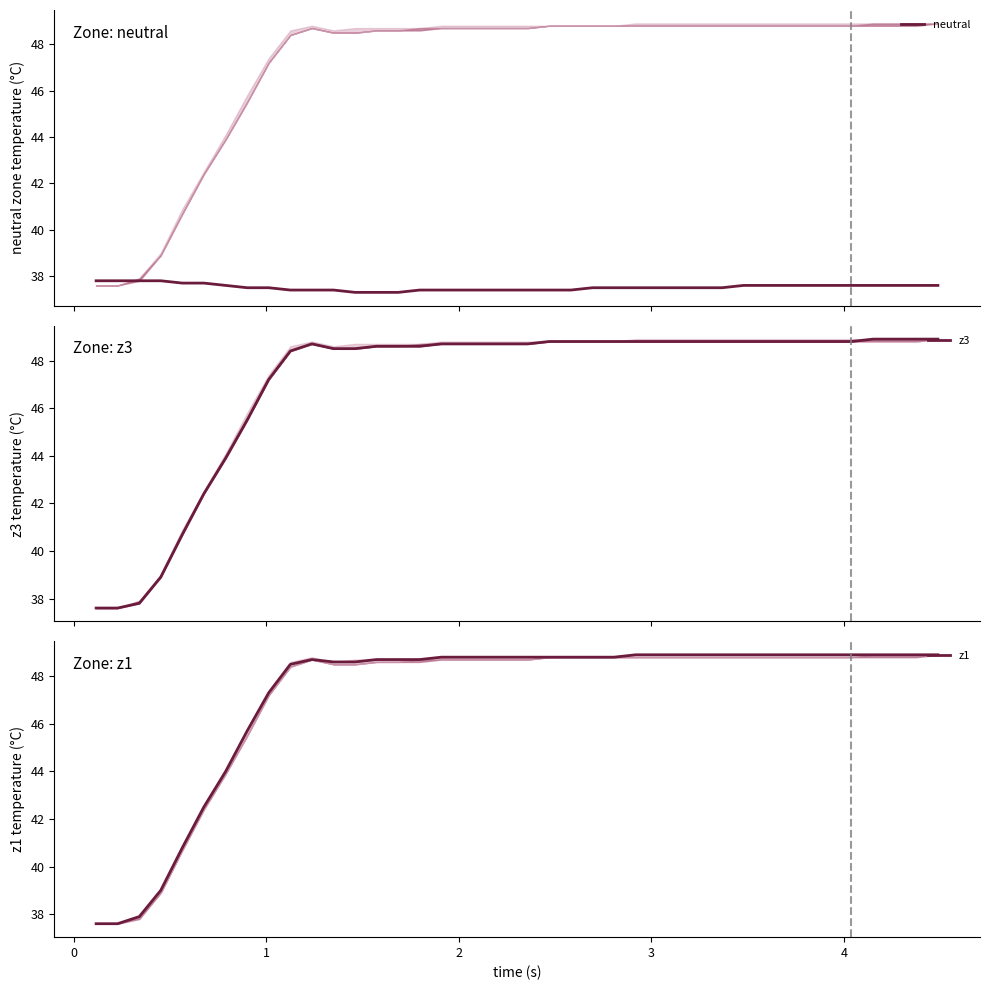

Is this an area chart (filled region under the line)?

No